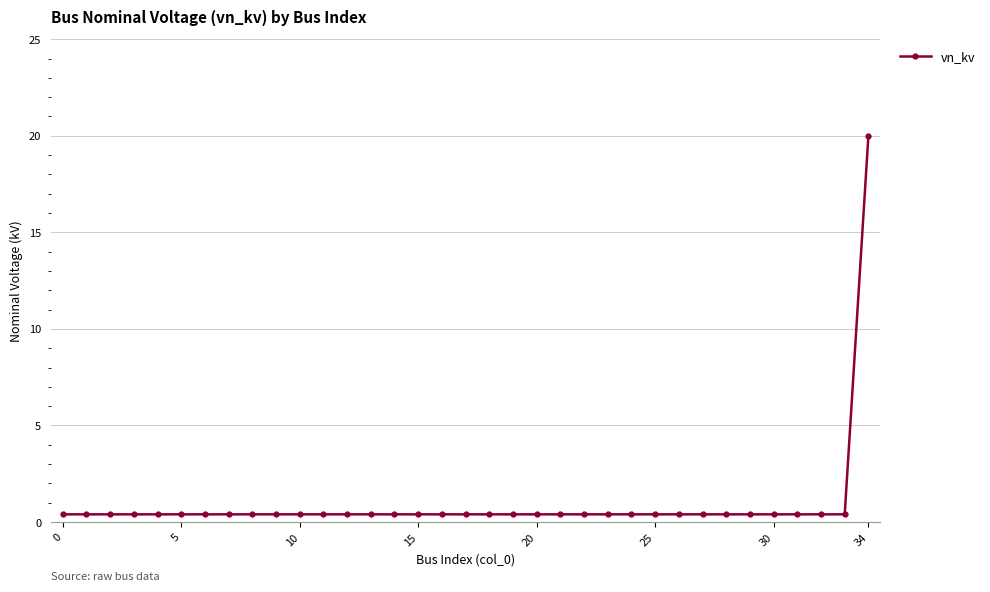

Is this an area chart (filled region under the line)?

No